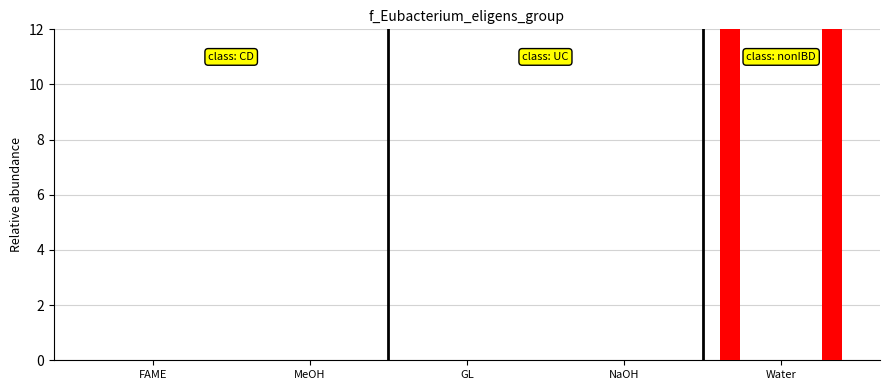

What is the label of the 2nd bar from the left?

MeOH